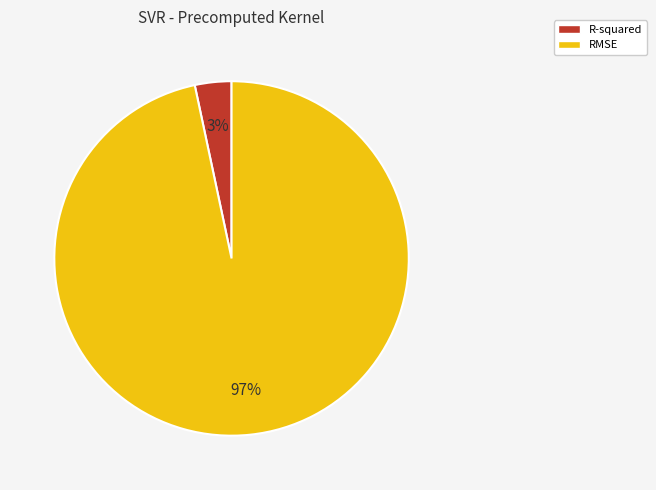

Which category has the smallest portion of the pie?

R-squared